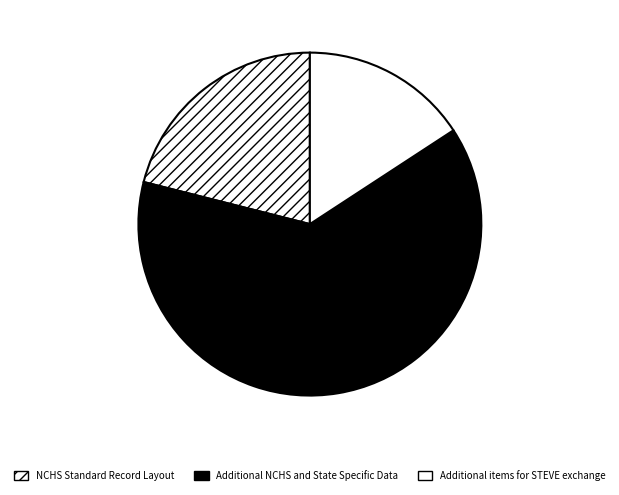

True or false: Additional NCHS and State Specific Data accounts for 55% of the total.

False